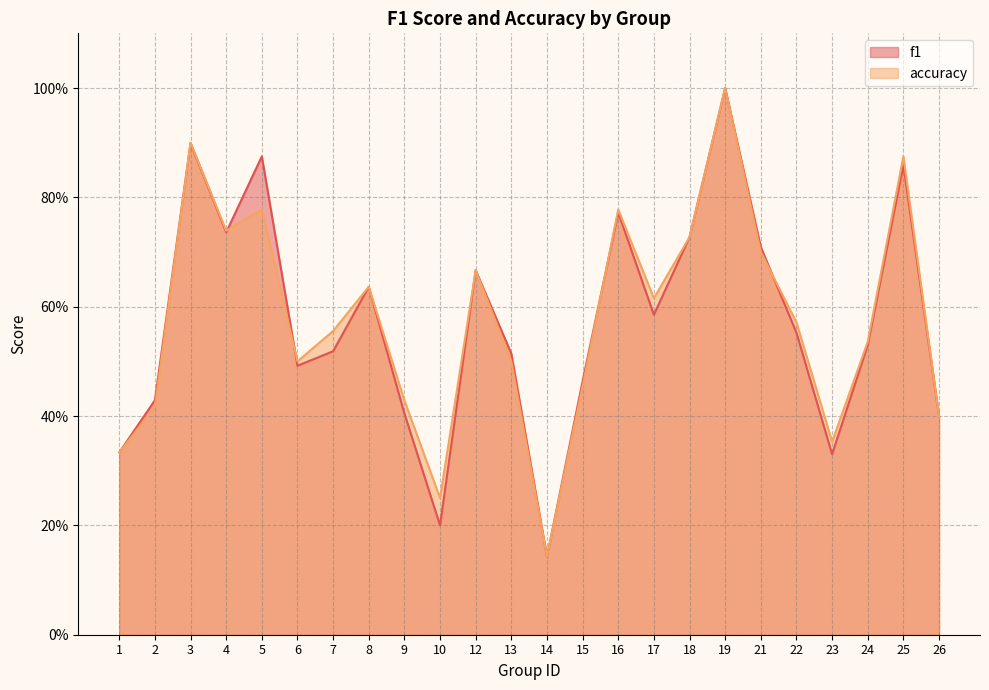

Is the value of f1 at 21 greater than the value of accuracy at 2?

Yes